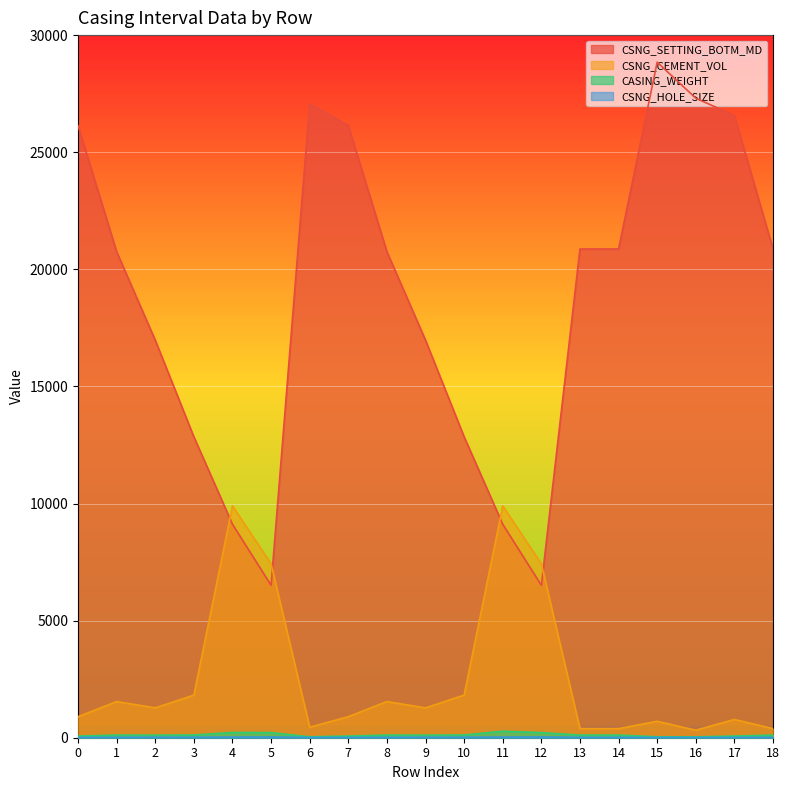

True or false: CSNG_SETTING_BOTM_MD and CSNG_CEMENT_VOL intersect in this chart.

True